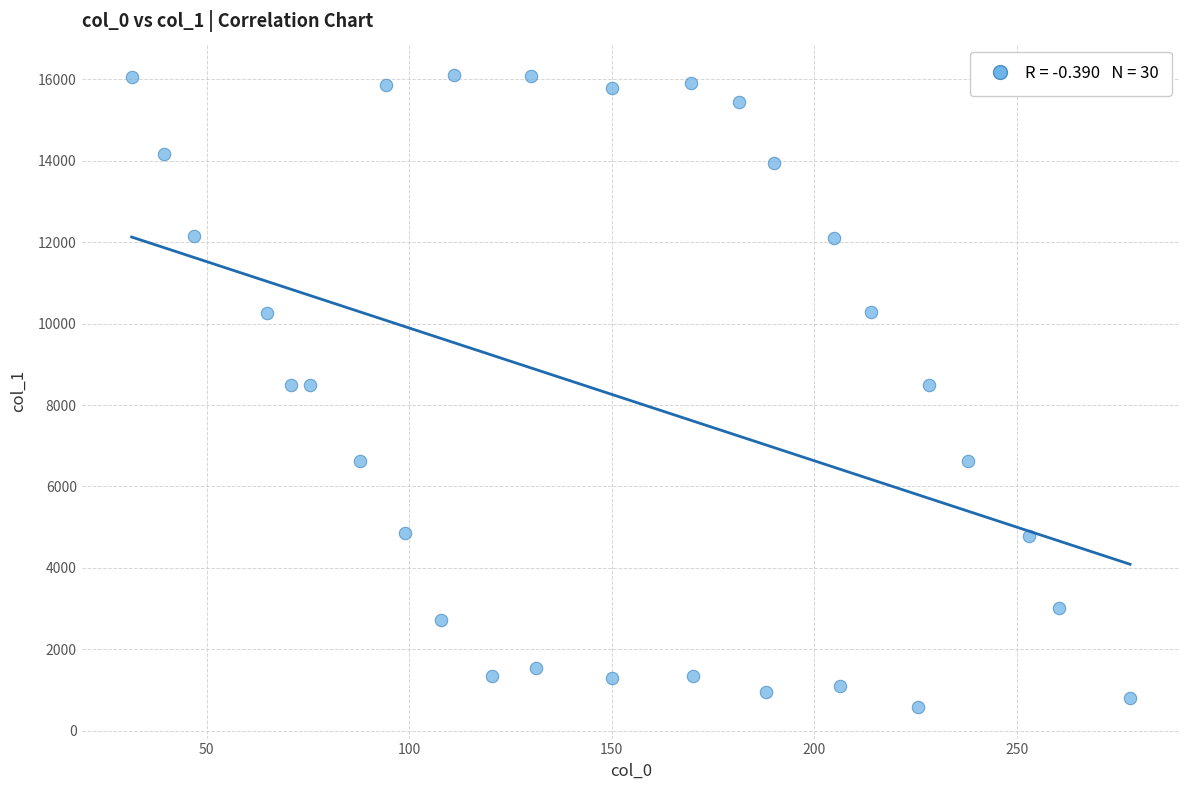

What is the range of Y values (max minus min)?

15511.7